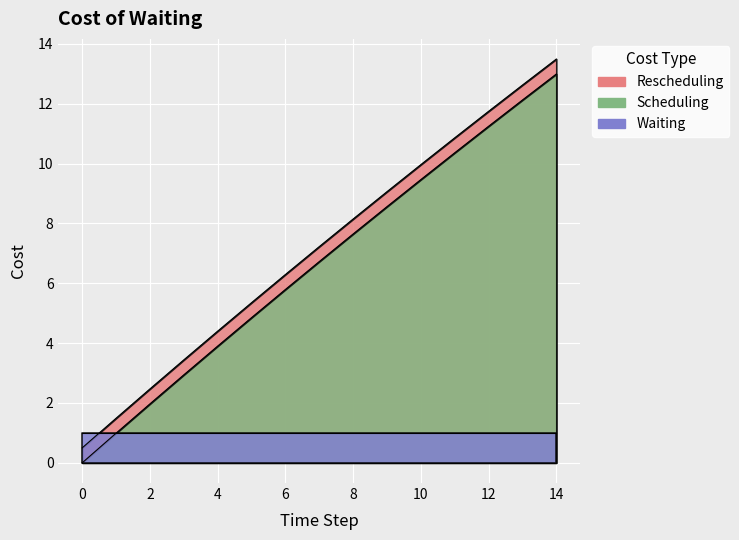

The Scheduling series shows 17.7 at 12. True or false?

False